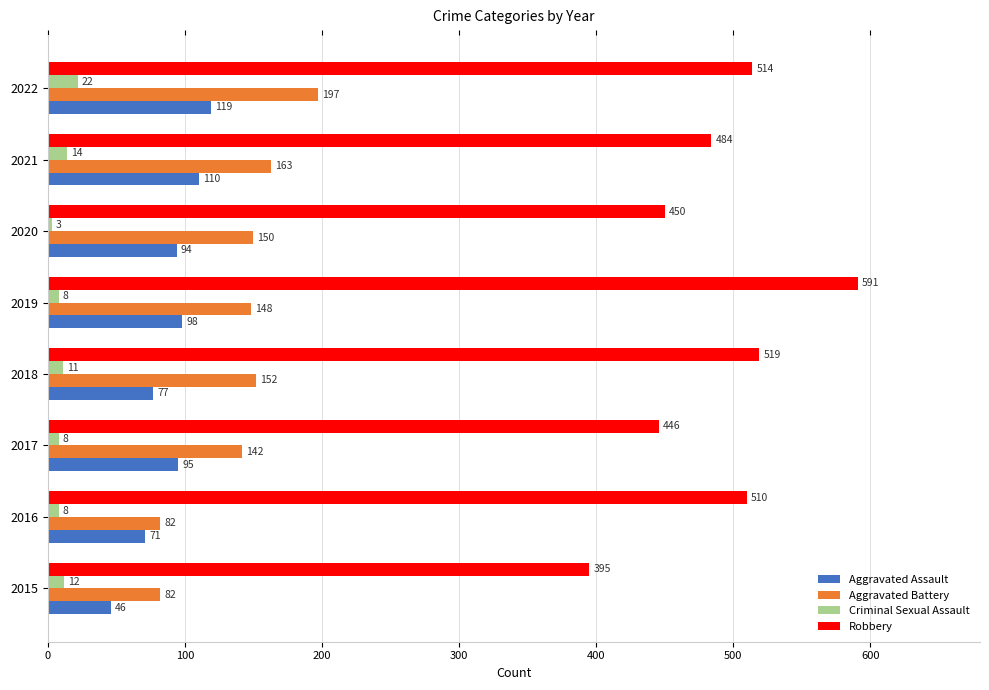

Is the value of Robbery at 2016 greater than the value of Aggravated Battery at 2021?

Yes